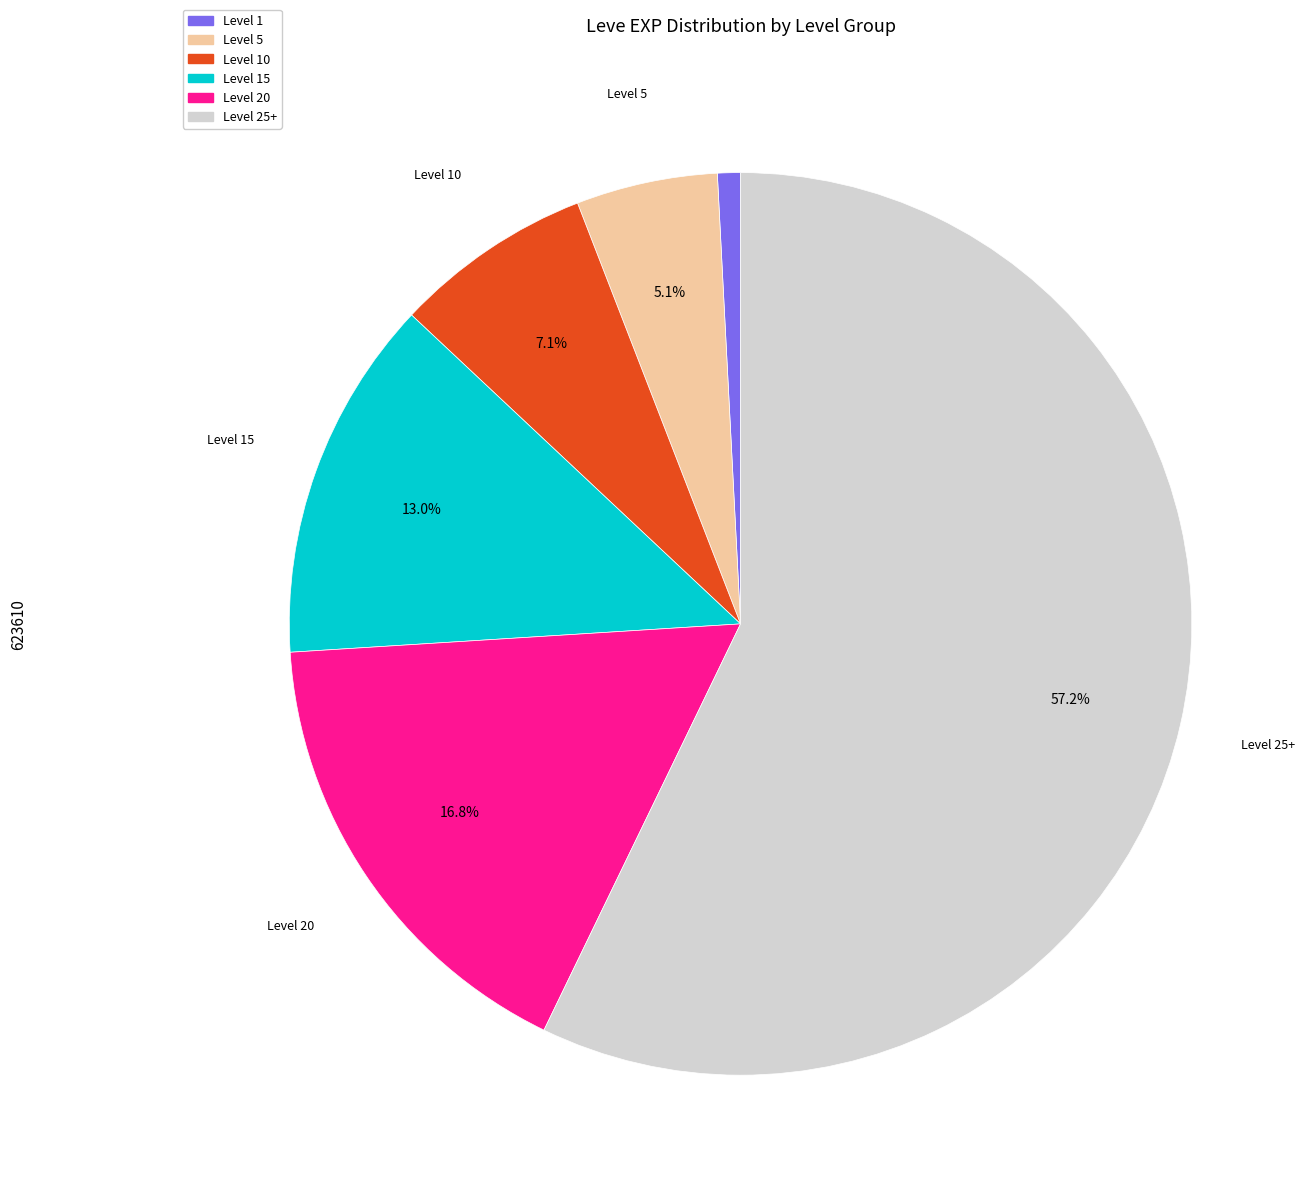

Which slice is the largest?

Level 25+